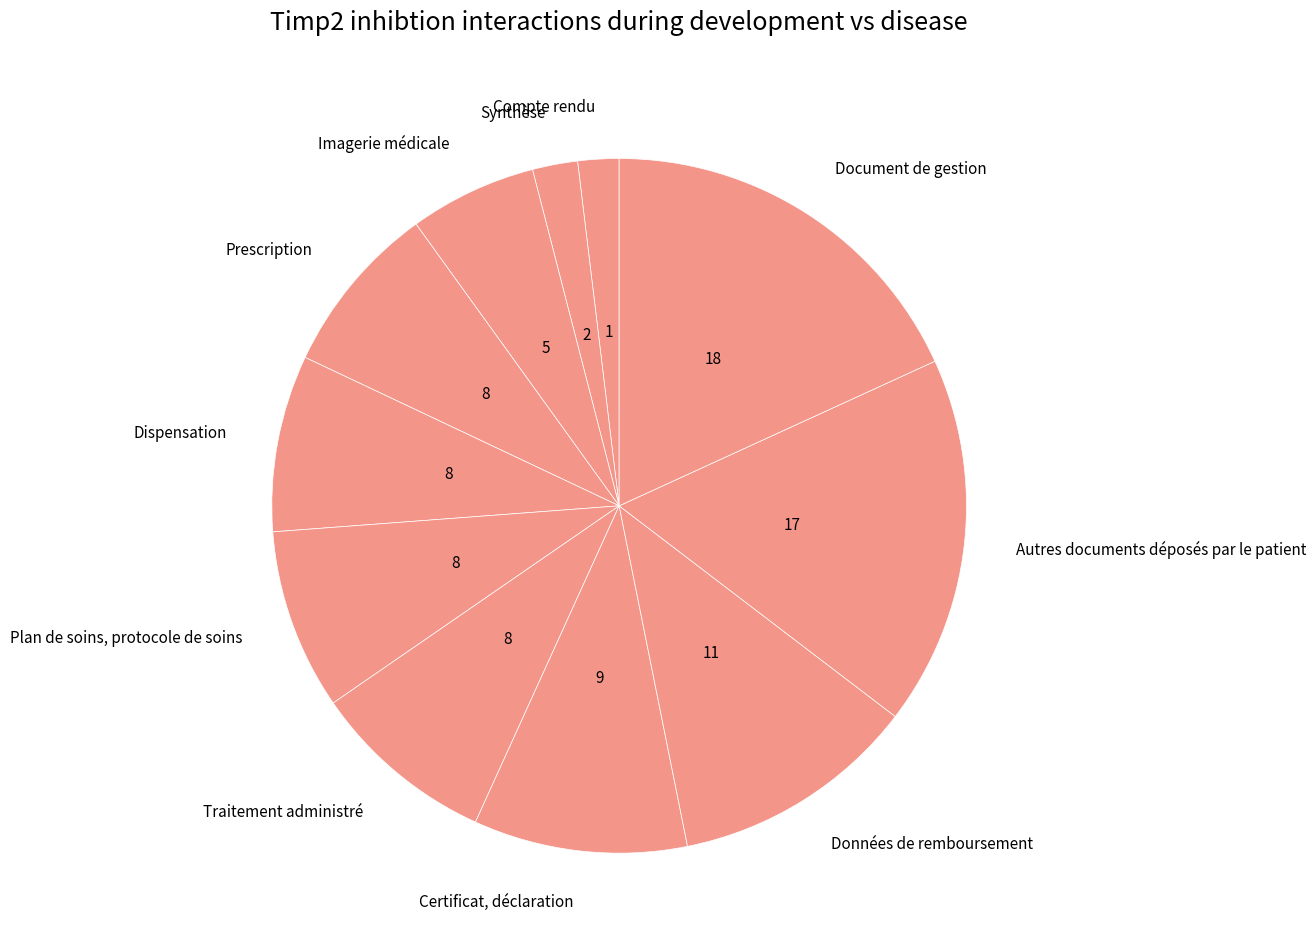

Is it true that Données de remboursement is 11% of the pie?

True